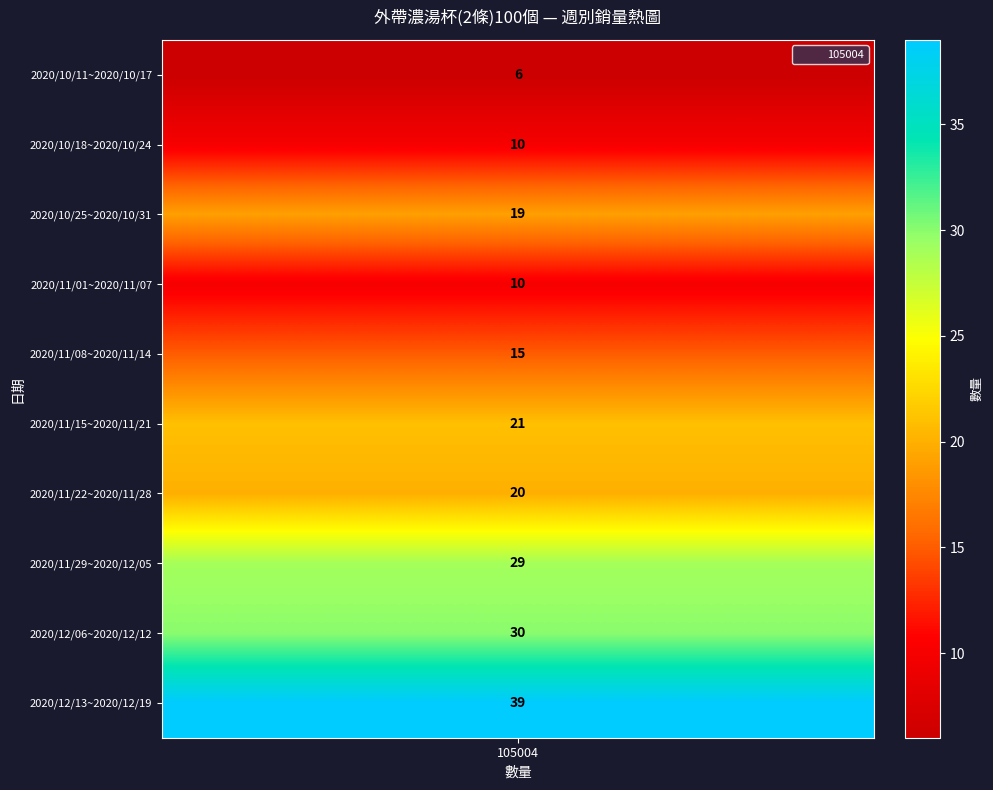

What is the smallest value displayed?

6